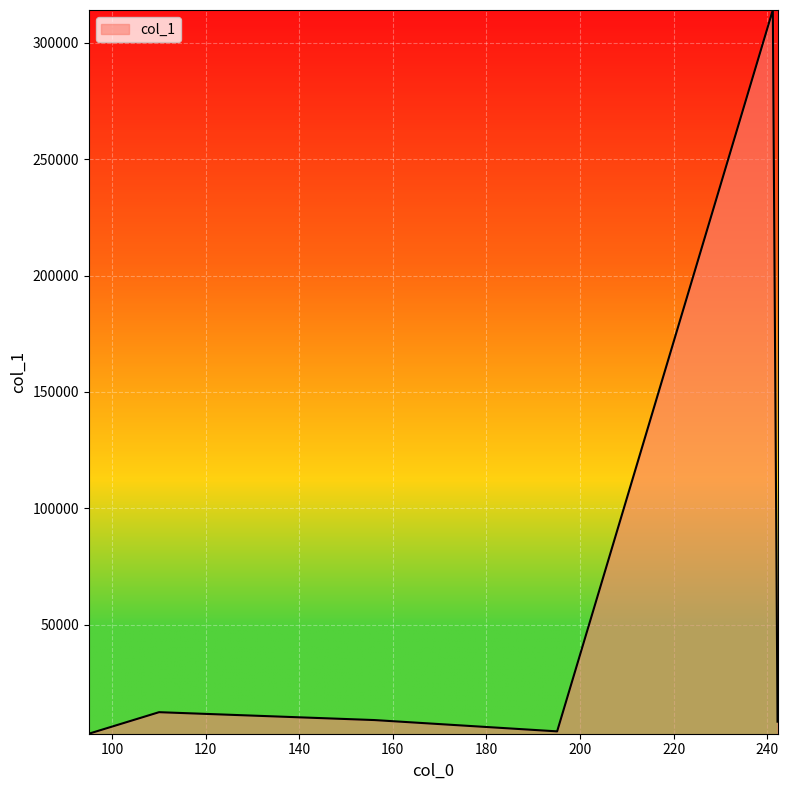

How many interior local peaks (higher than both neighbors) does the data have?

2